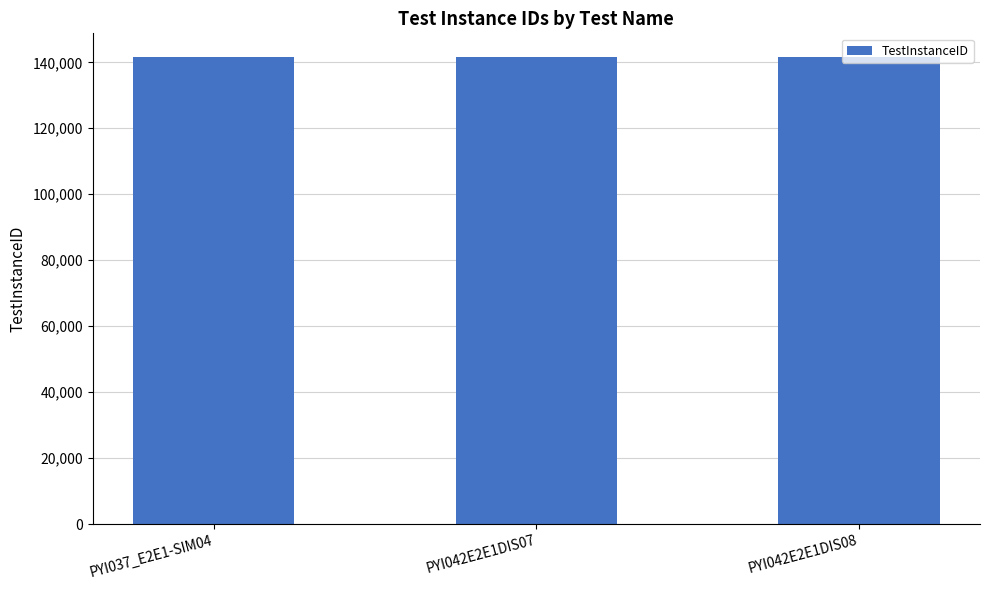

What is the smallest value displayed?

141688